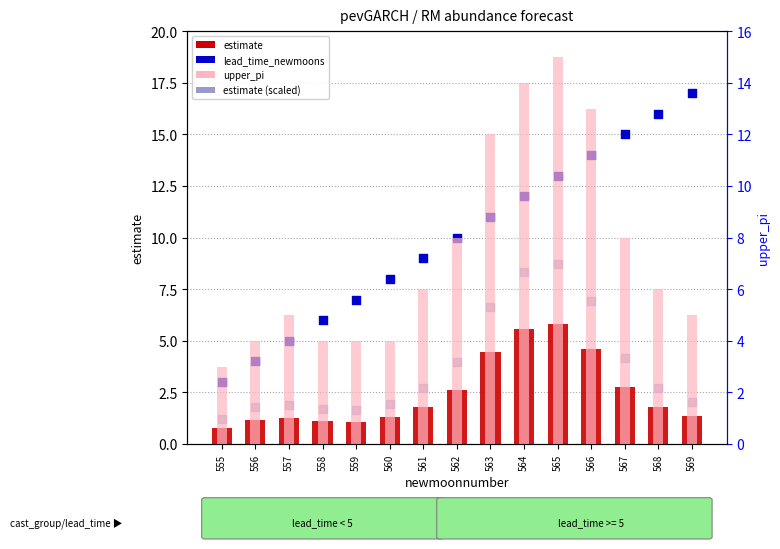

At which category is the sum across all series the highest?

565